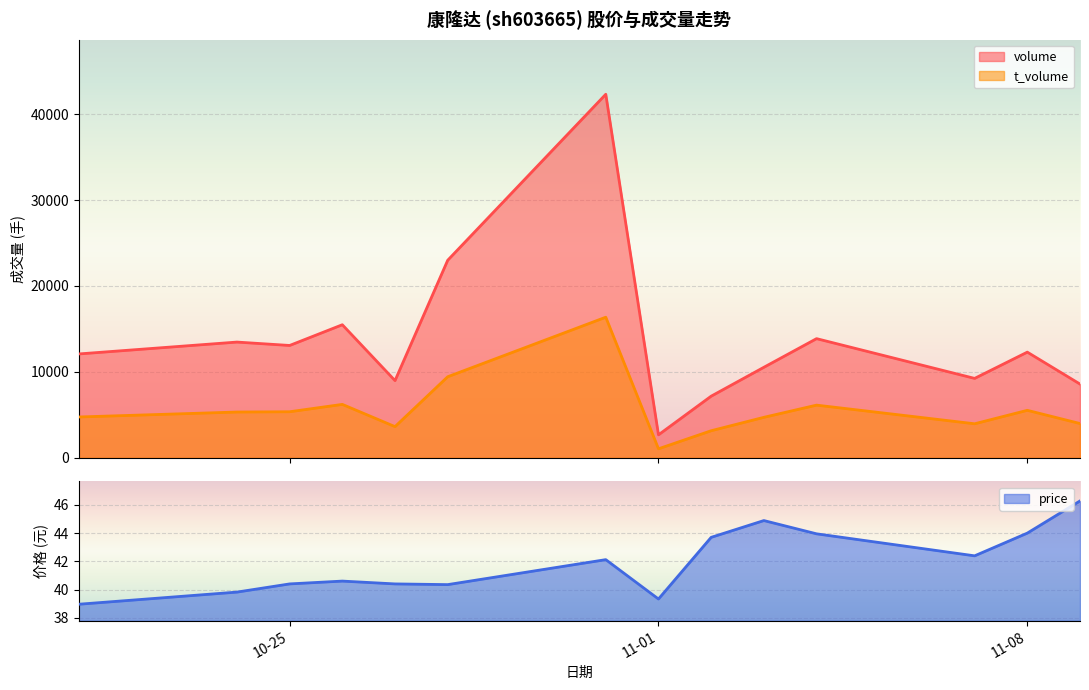

True or false: volume and price cross at least once.

False